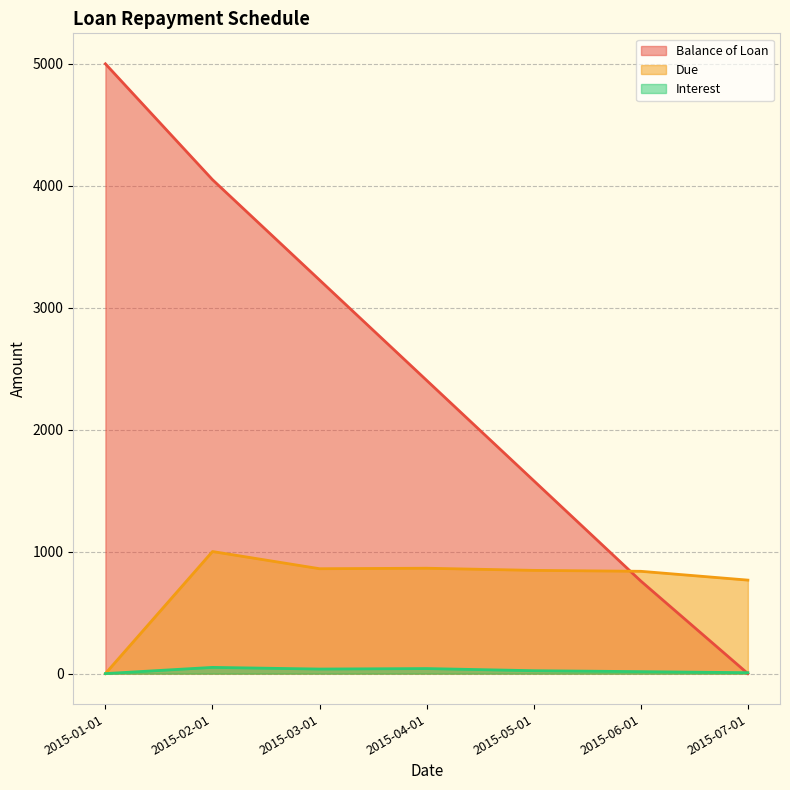

Which series has the largest total across all categories?

Balance of Loan